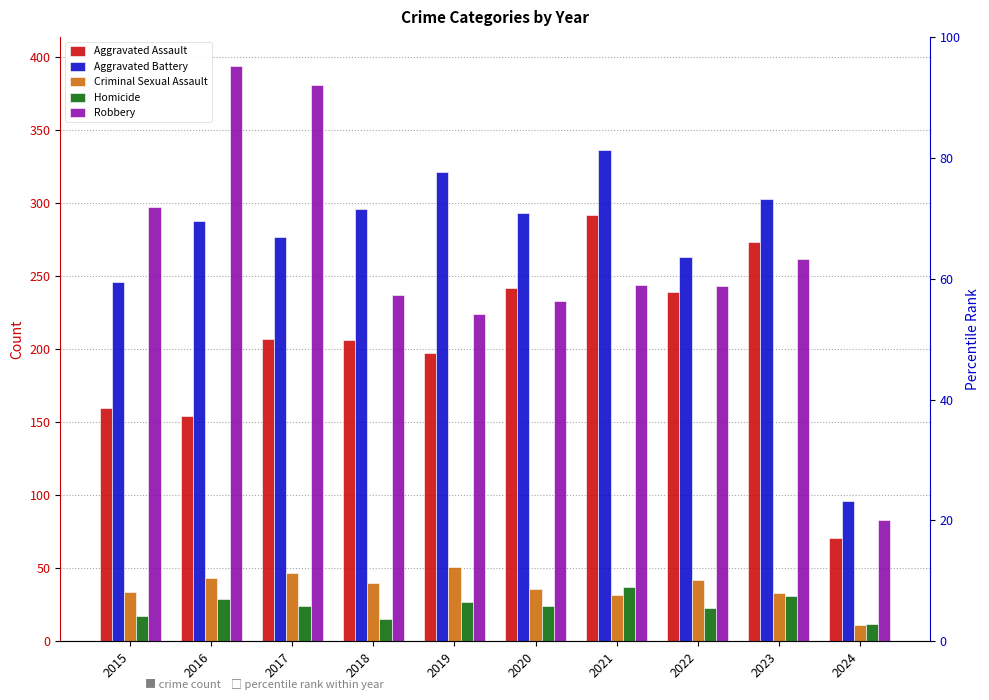

At 2015, list the series in order from smallest to largest.

Homicide, Criminal Sexual Assault, Aggravated Assault, Aggravated Battery, Robbery